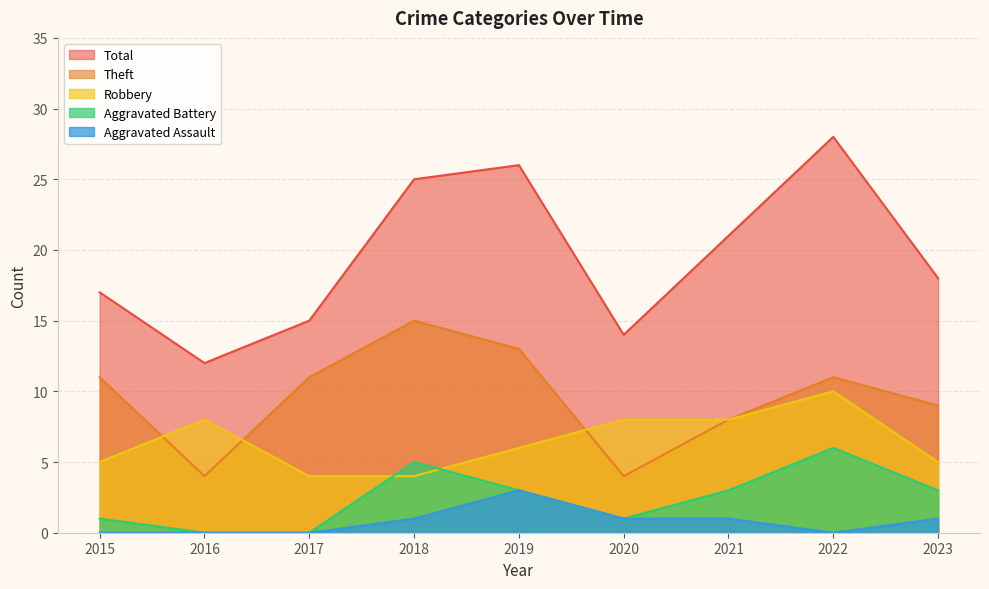

True or false: Aggravated Assault and Aggravated Battery intersect in this chart.

False